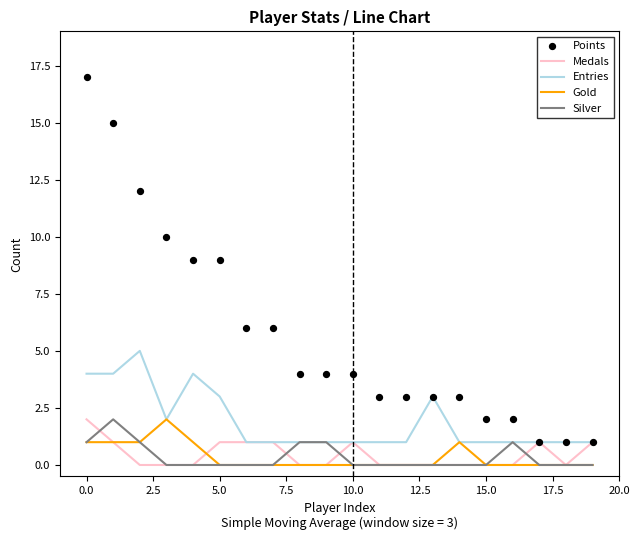

At how many categories does at least one series exceed 2?

15